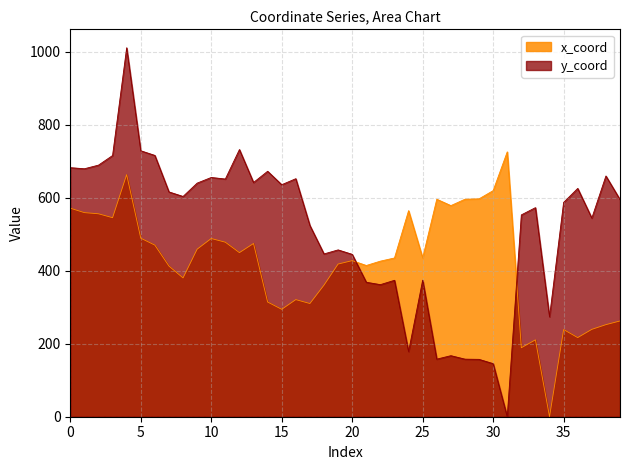

What is the difference between the y_coord values at 9 and 12?

92.0